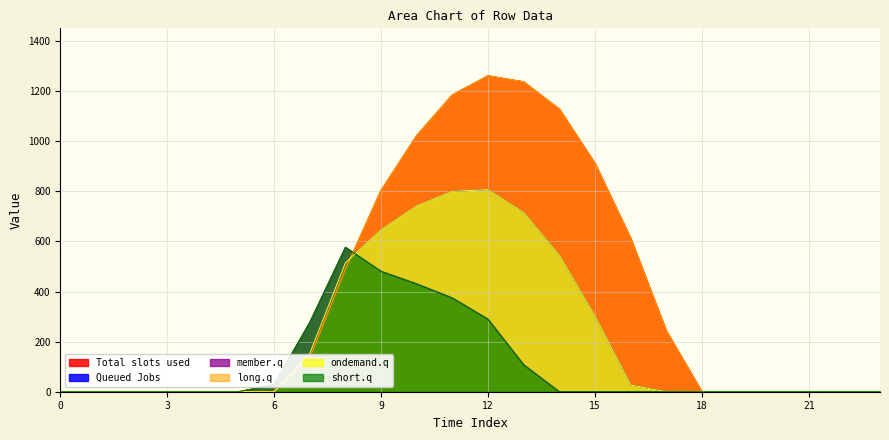

Does the chart display data point markers on the line(s)?

No